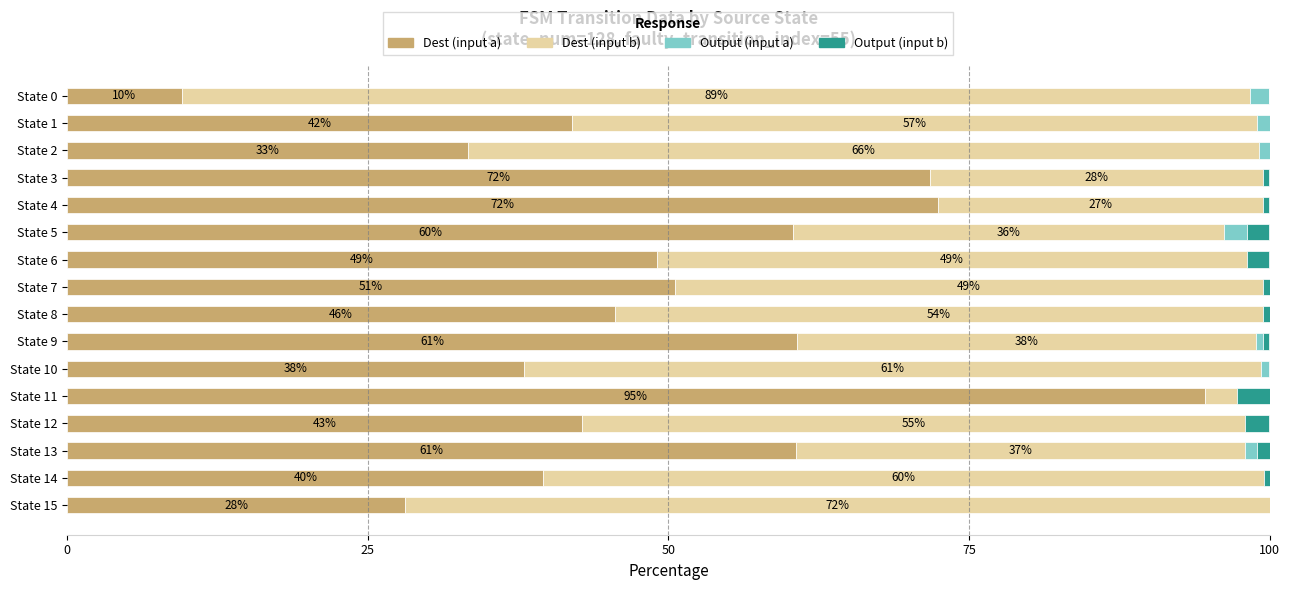

The value of Dest (input a) at State 11 is 39.5. True or false?

False